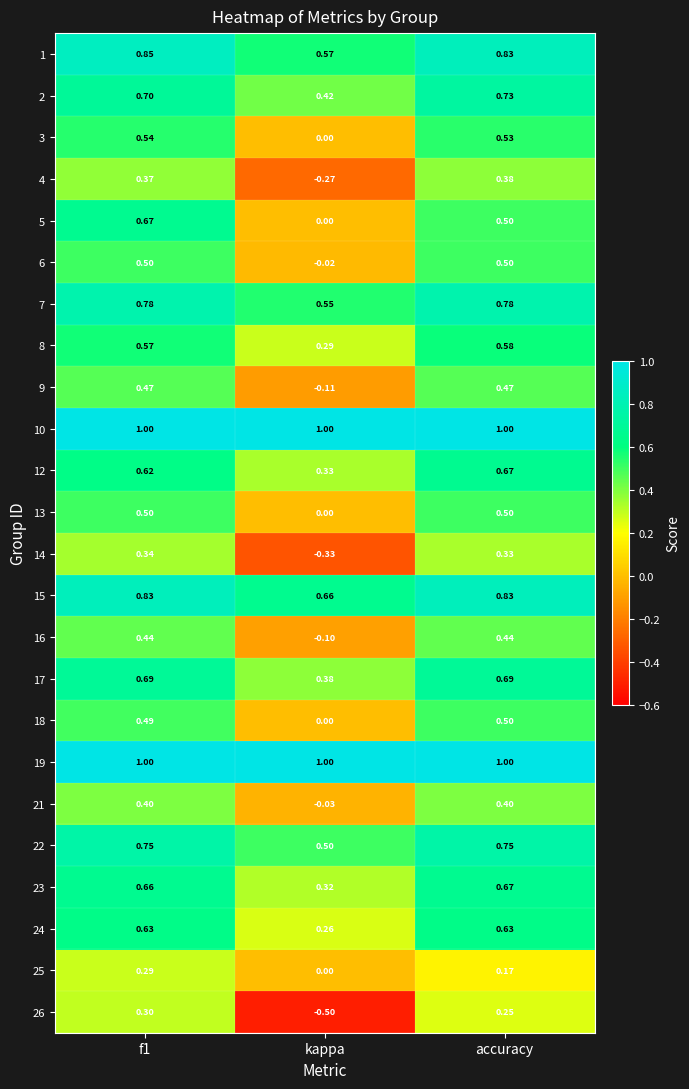

Which category has the highest value in the 12 series?

accuracy